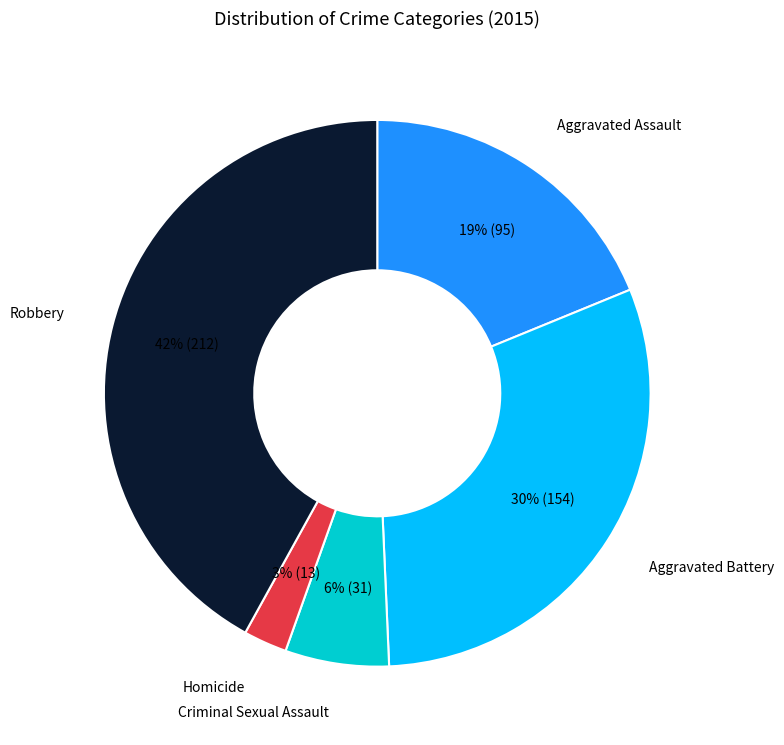

Does any single category account for the majority?

No